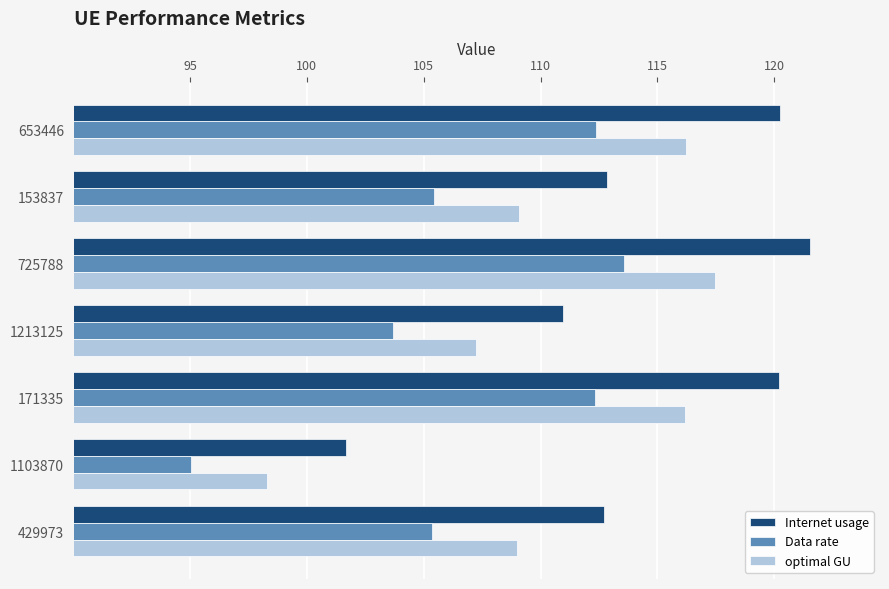

Where is Data rate nearest to the value 104?

1213125